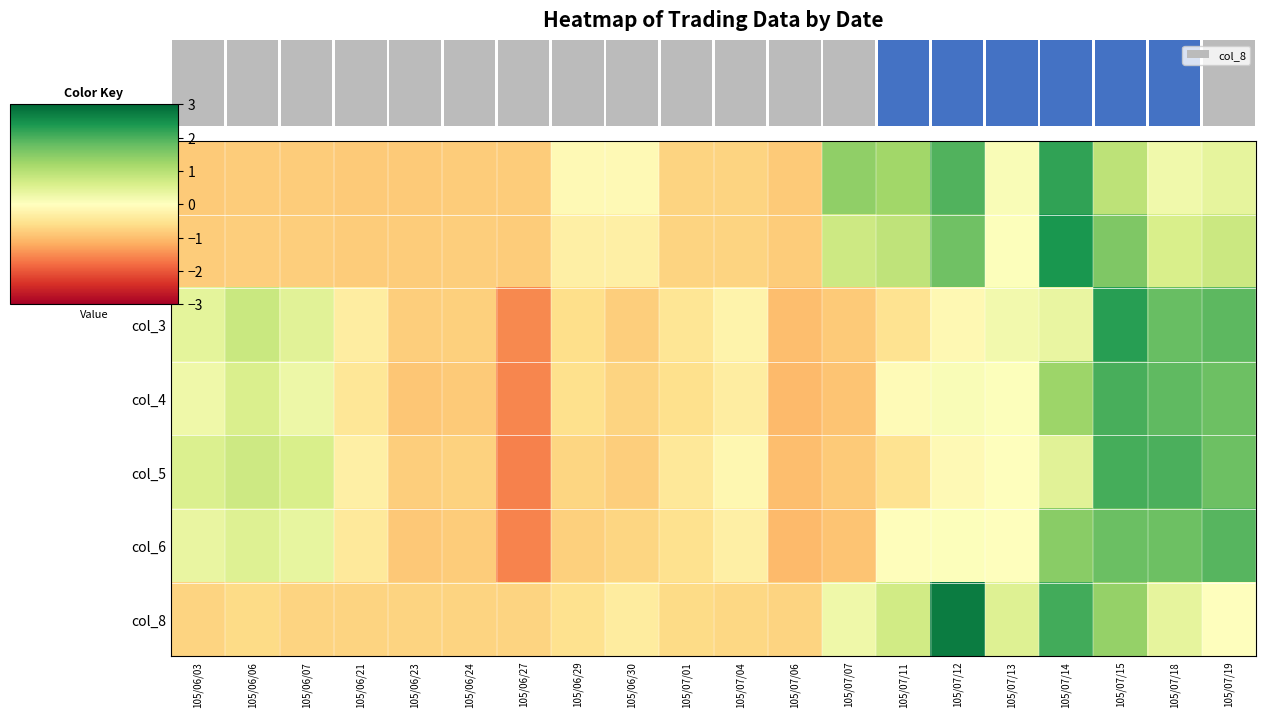

Rank the series by their maximum value, from highest to lowest.

col_8, col_2, col_3, col_1, col_5, col_4, col_6